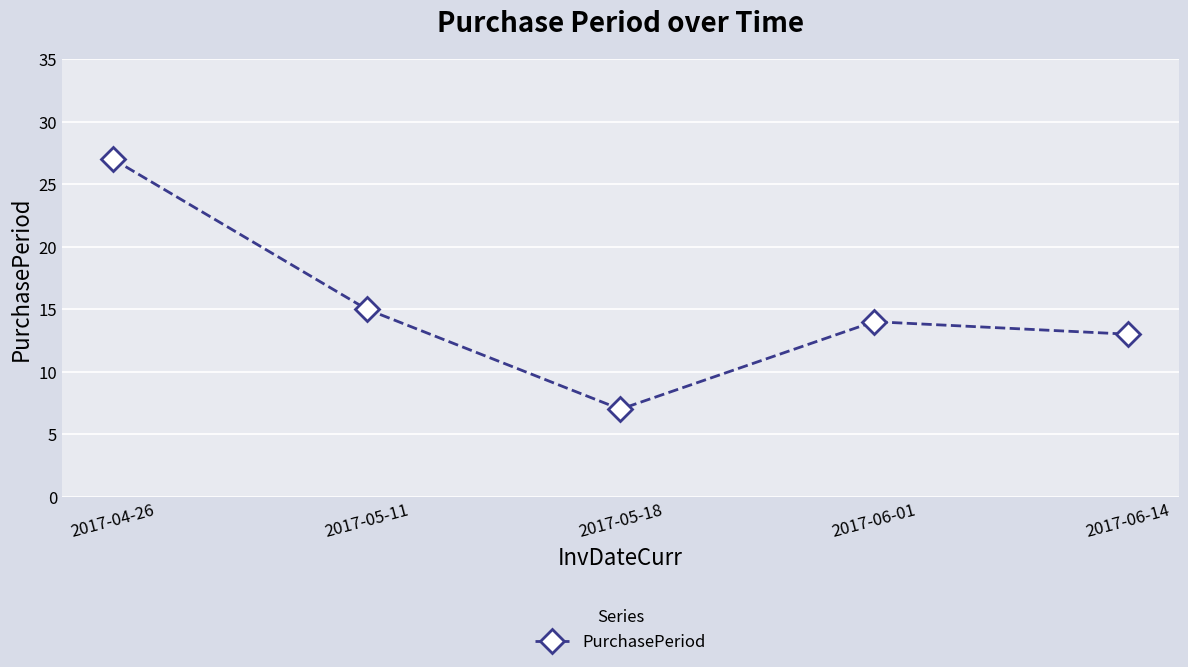

The chart shows a value of 22 at 2017-06-01. True or false?

False